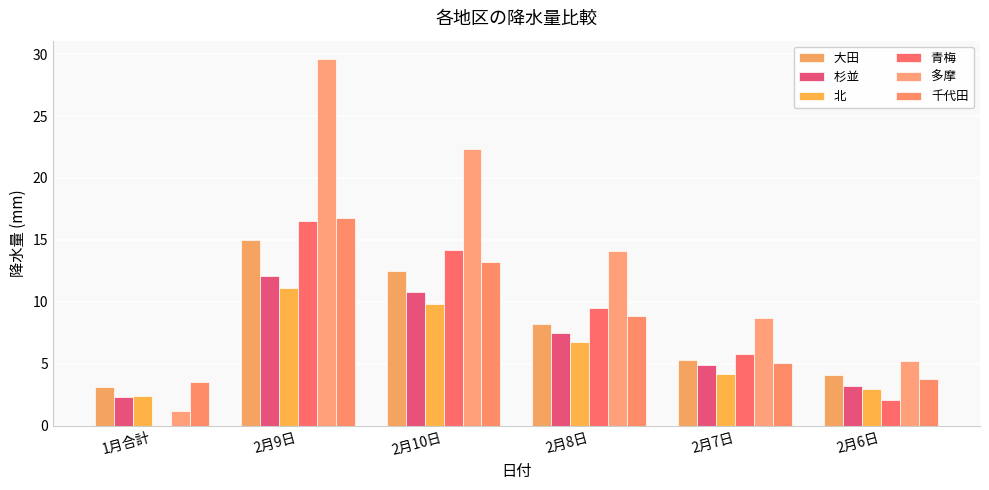

True or false: 杉並　 has a value of 1.4 at 2月6日.

False